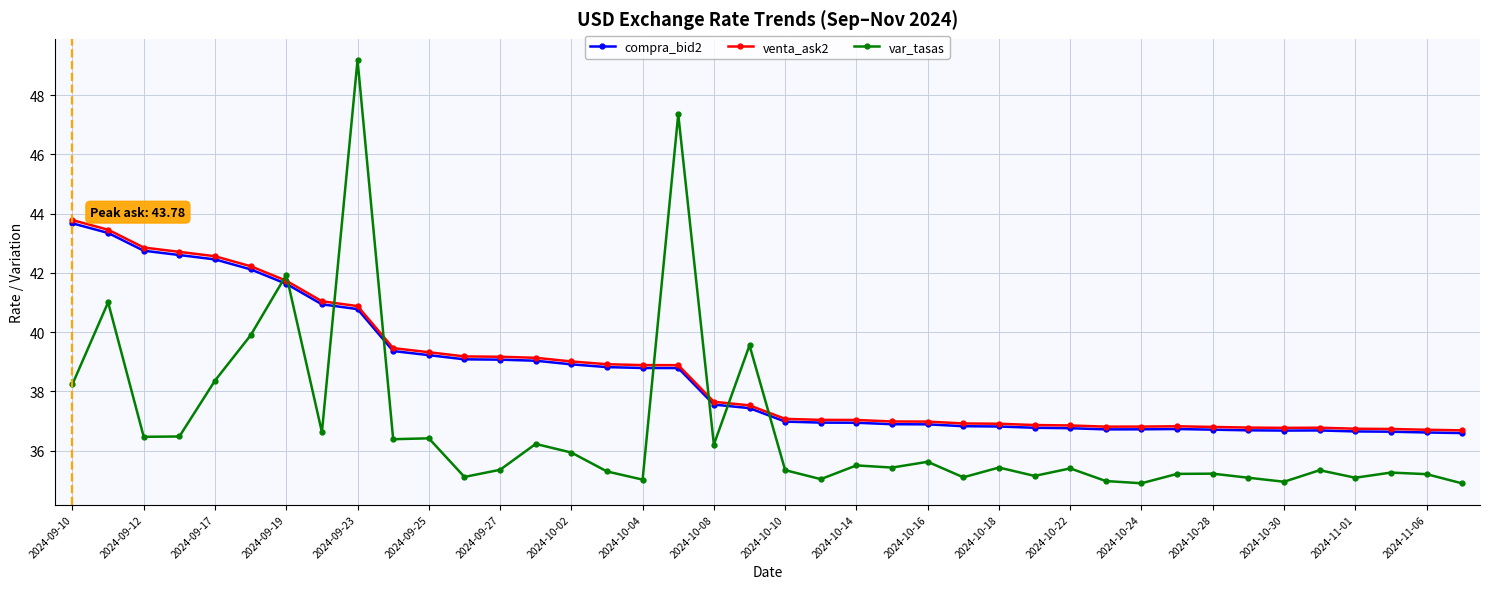

What is the greatest value displayed?

49.2